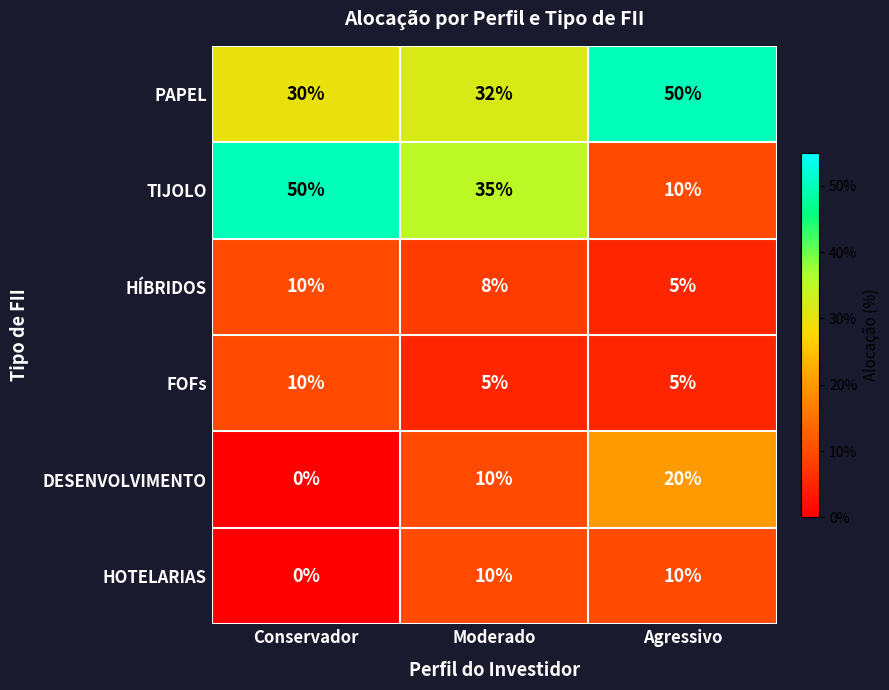

Reading left to right, list all the values displayed in this chart.

PAPEL: 30	32	50
TIJOLO: 50	35	10
HÍBRIDOS: 10	8	5
FOFs: 10	5	5
DESENVOLVIMENTO: 0	10	20
HOTELARIAS: 0	10	10